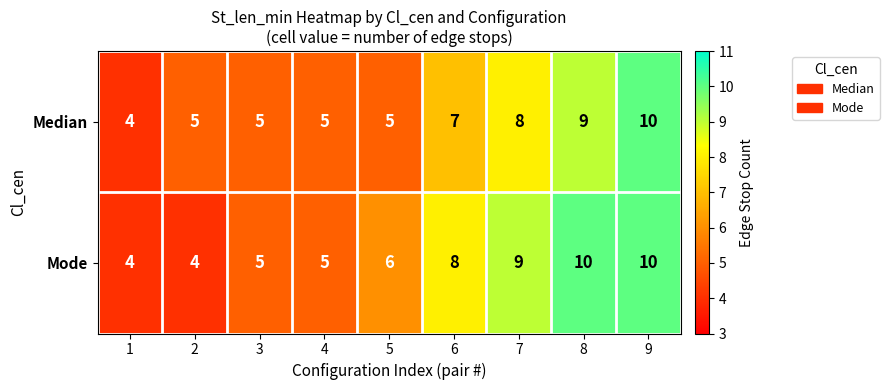

What is the minimum value shown in the chart?

4